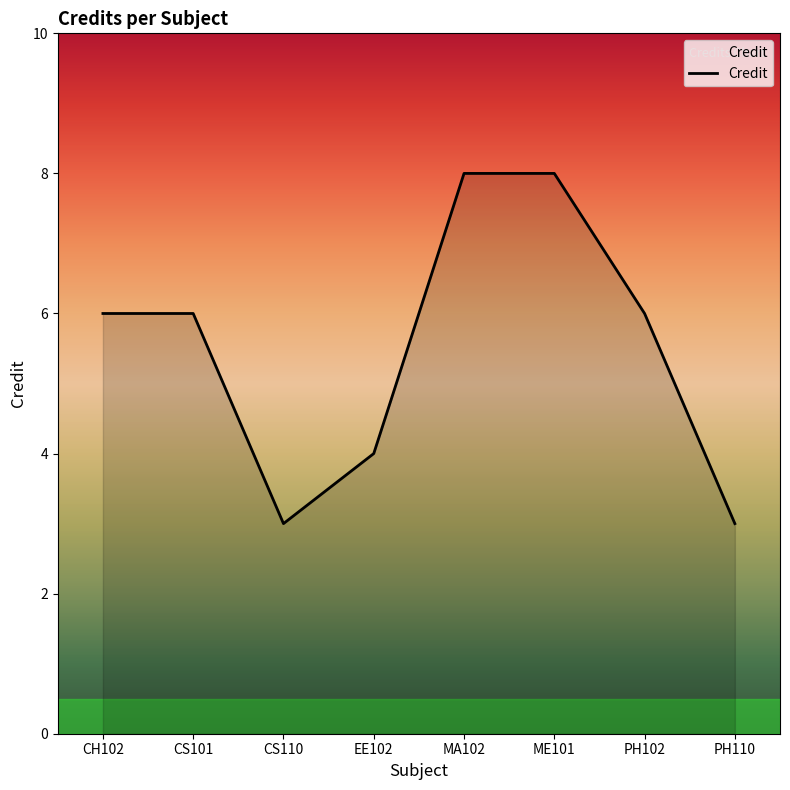

What position from the right is MA102?

4